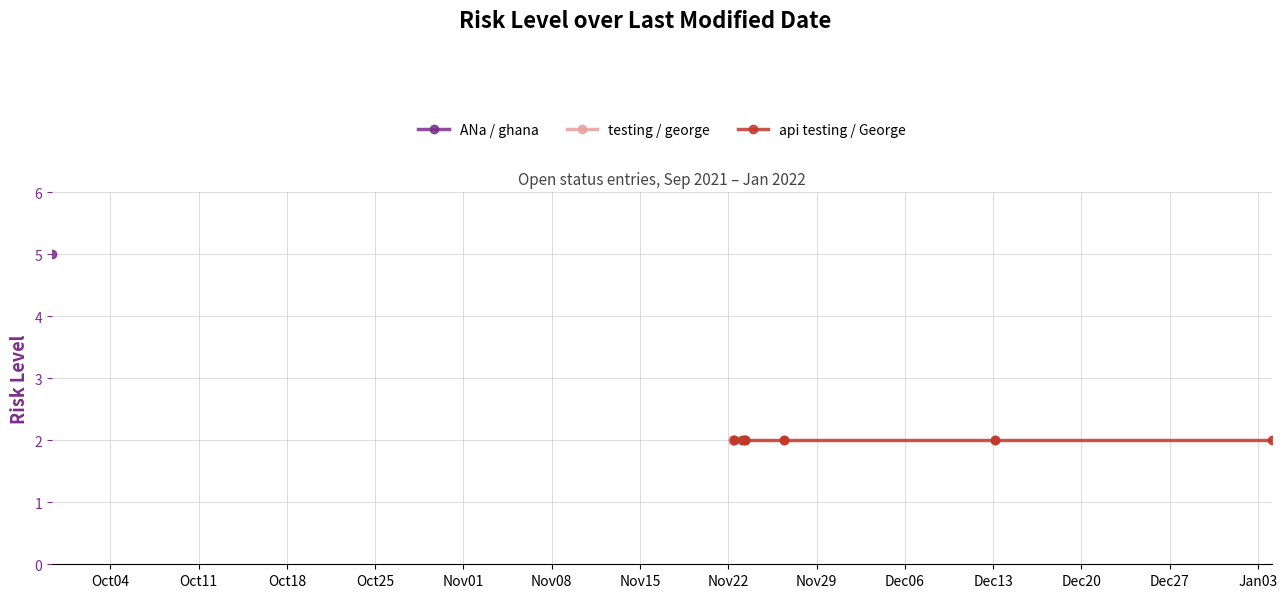

Is the value of testing / george at Nov22 greater than the value of ANa / ghana at Nov15?

No